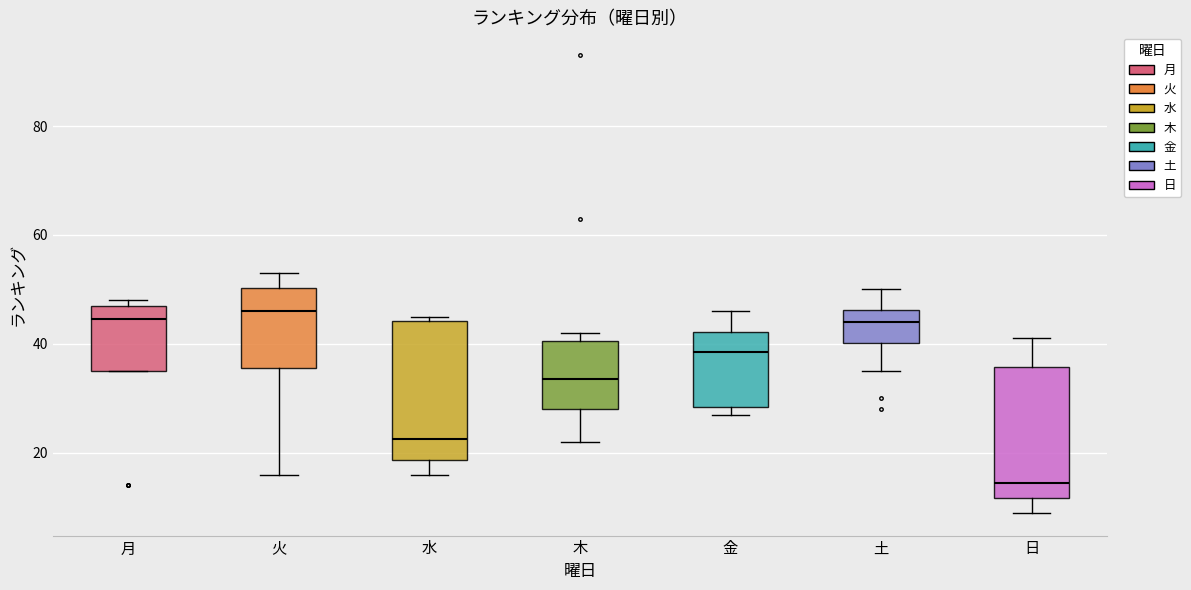

Which box's median line is the lowest?

日